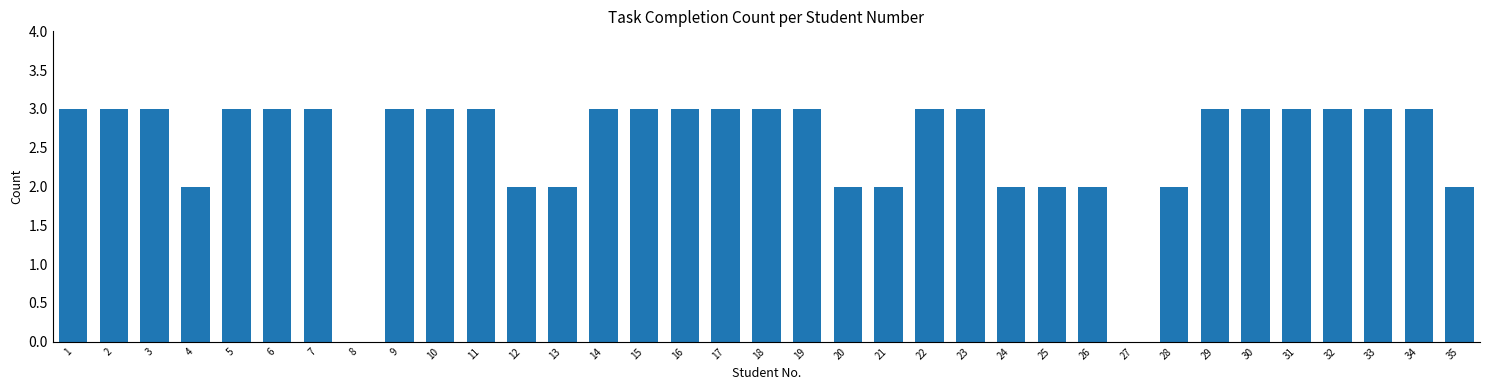

Is it true that the value at 2 is 5?

False